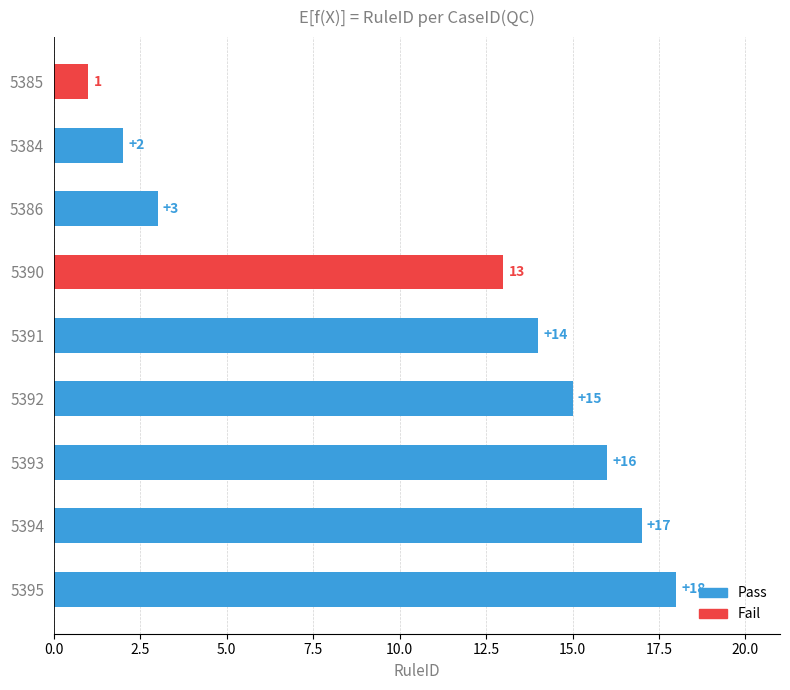

What is the maximum value shown in the chart?

18